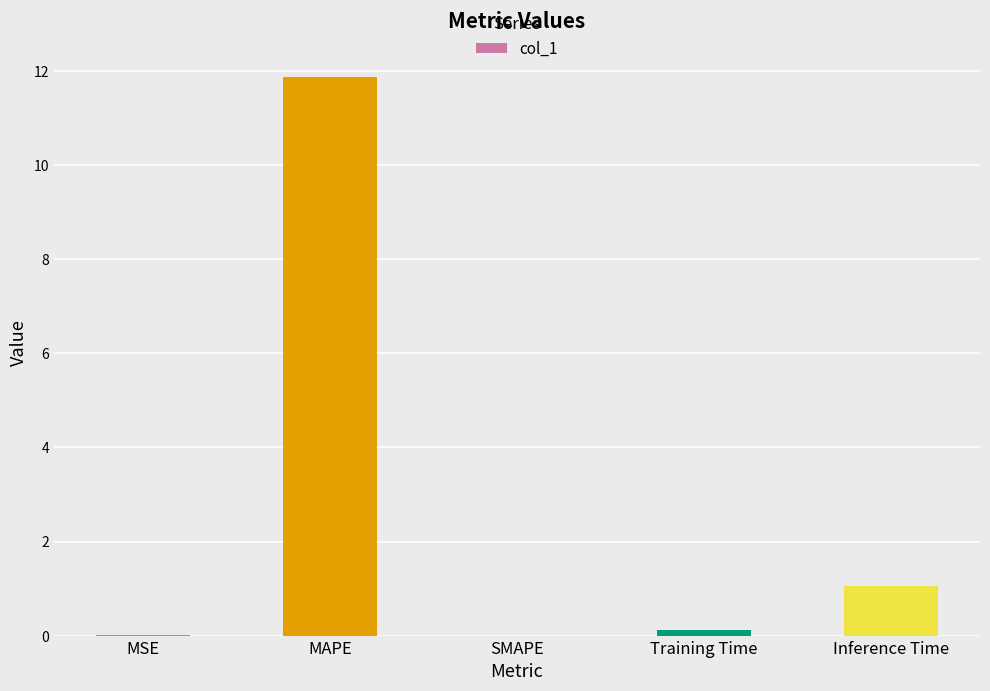

The value at SMAPE is 8.0. True or false?

False